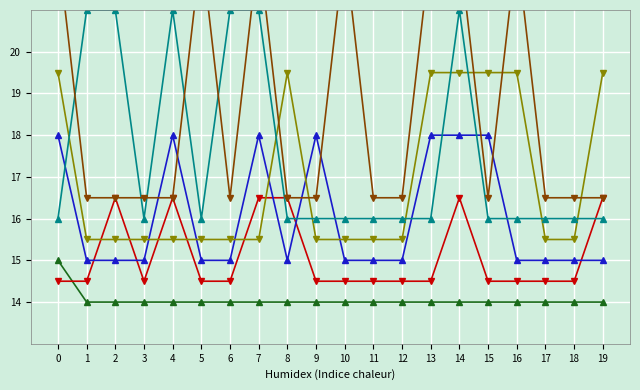

The value of Augochlora semiramis at 7 is 22.5. True or false?

True